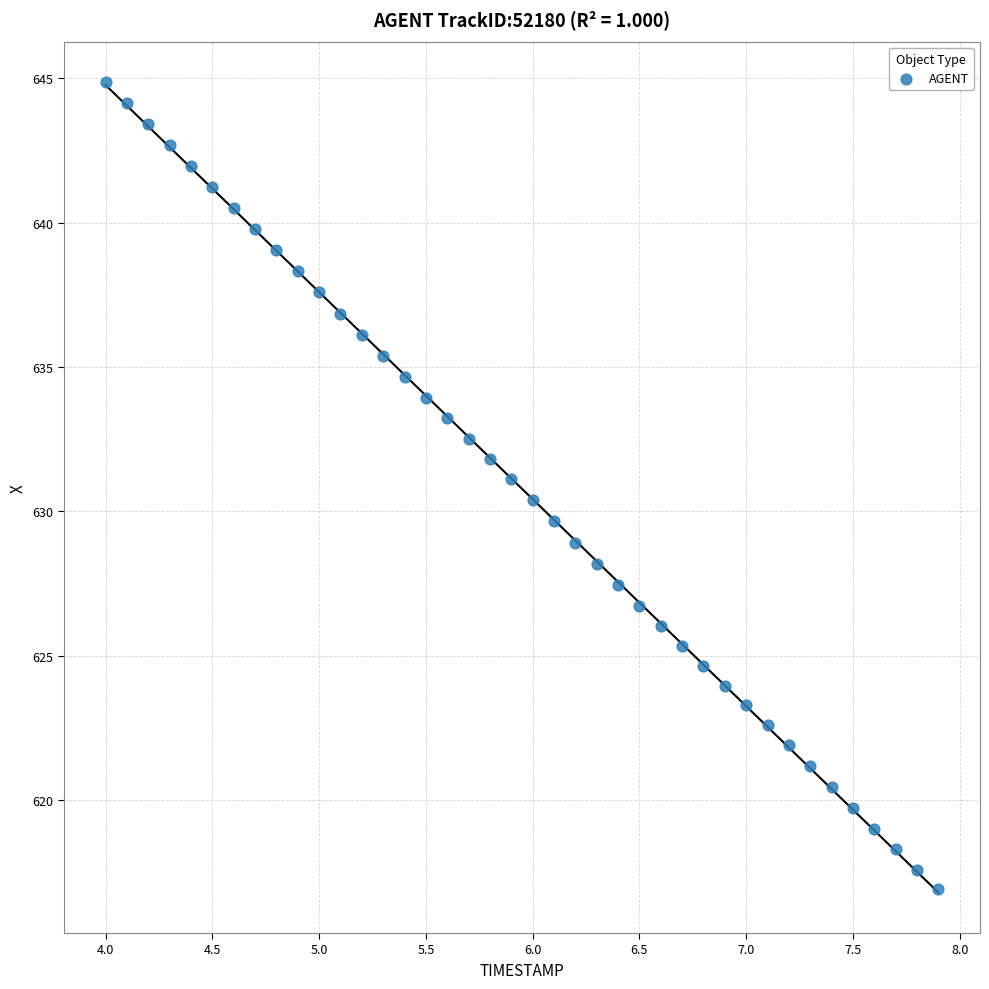

What is the range of X values (max minus min)?

3.9